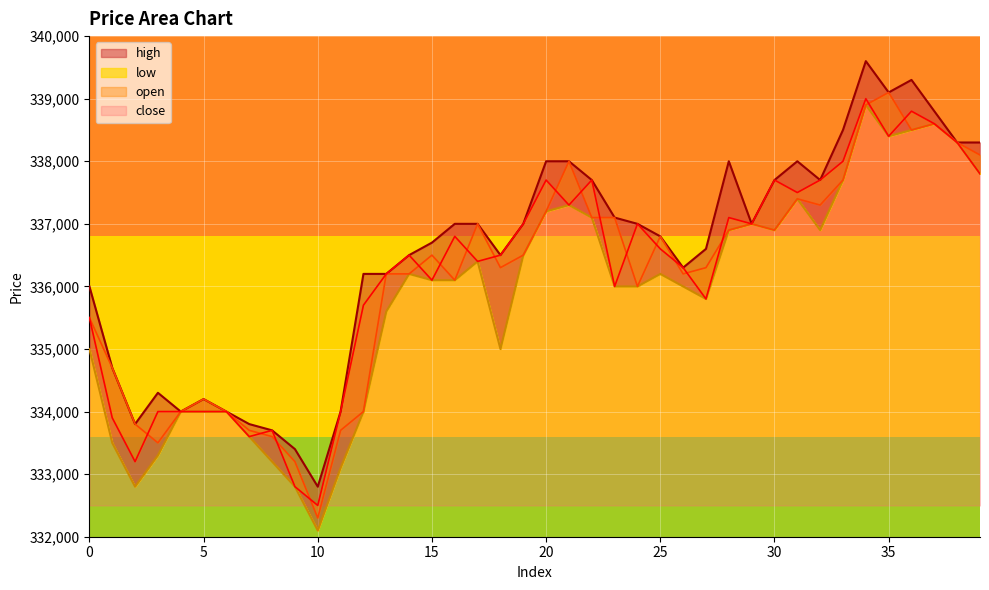

How many intersections are there between close and open?

18